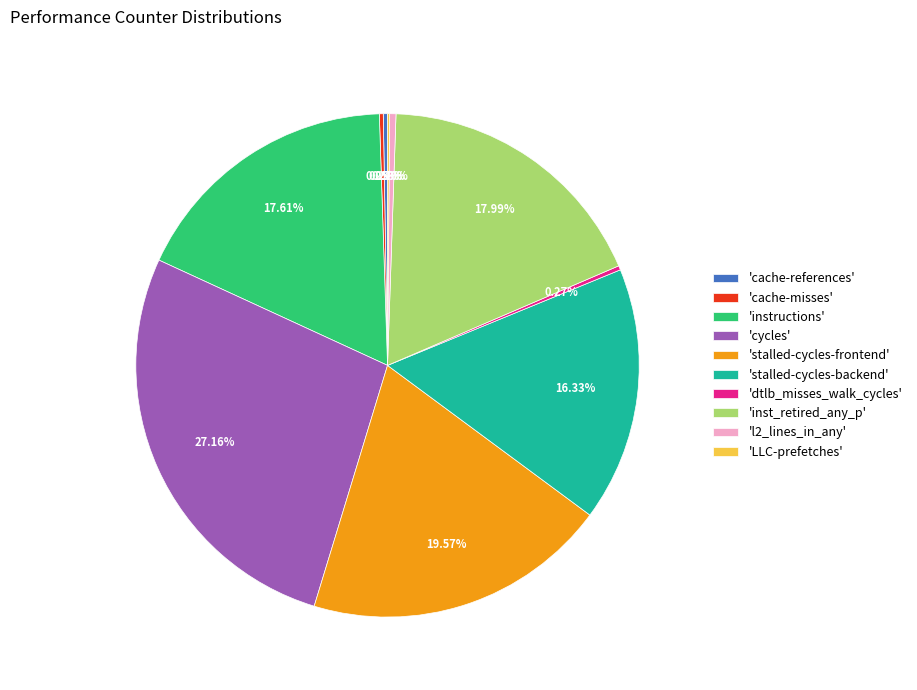

Which has a higher value, 'inst_retired_any_p' or 'stalled-cycles-backend'?

'inst_retired_any_p'